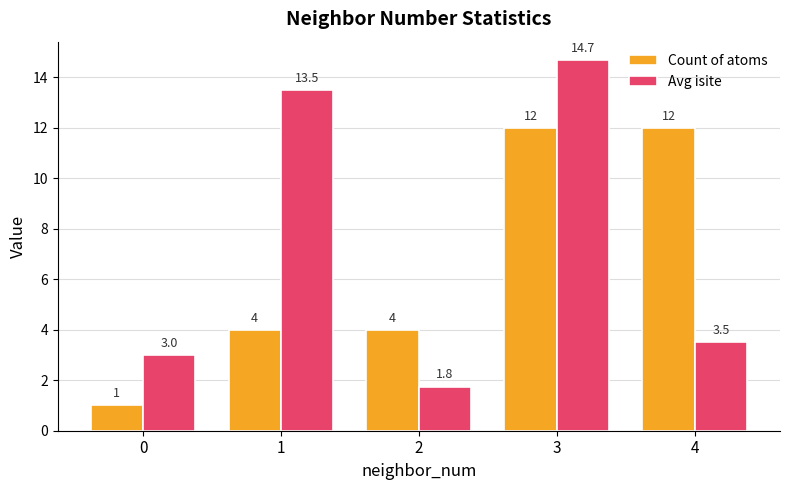

Reading left to right, extract all data points from this chart.

Count of atoms: 1.0	4.0	4.0	12.0	12.0
Avg isite: 3.0	13.5	1.8	14.7	3.5